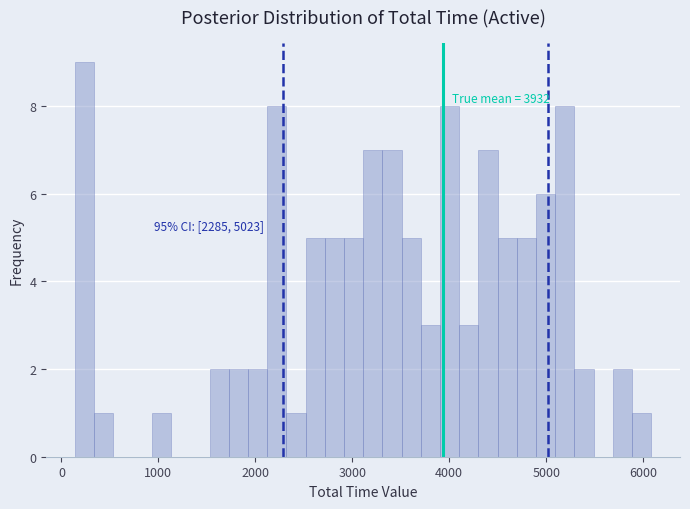

Around what value on the x-axis is the tallest bar? Give the approximate position of its centre, as read against the axis.

200